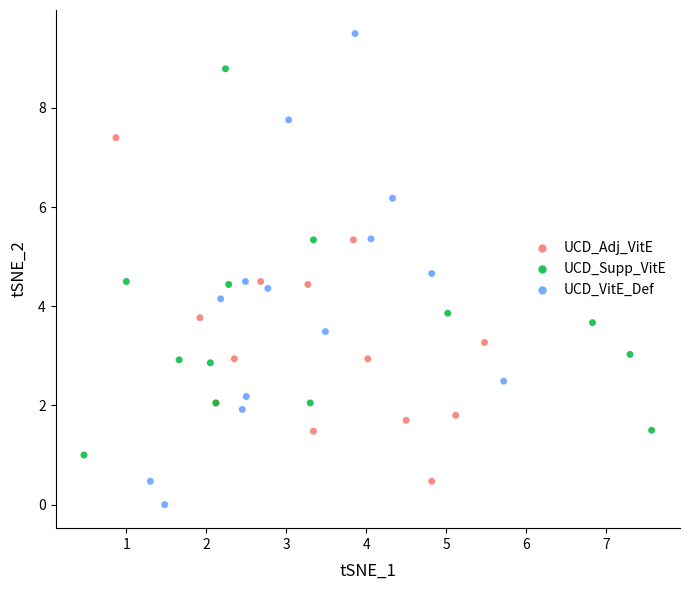

What are all the series names shown in the legend?

UCD_Adj_VitE, UCD_Supp_VitE, UCD_VitE_Def